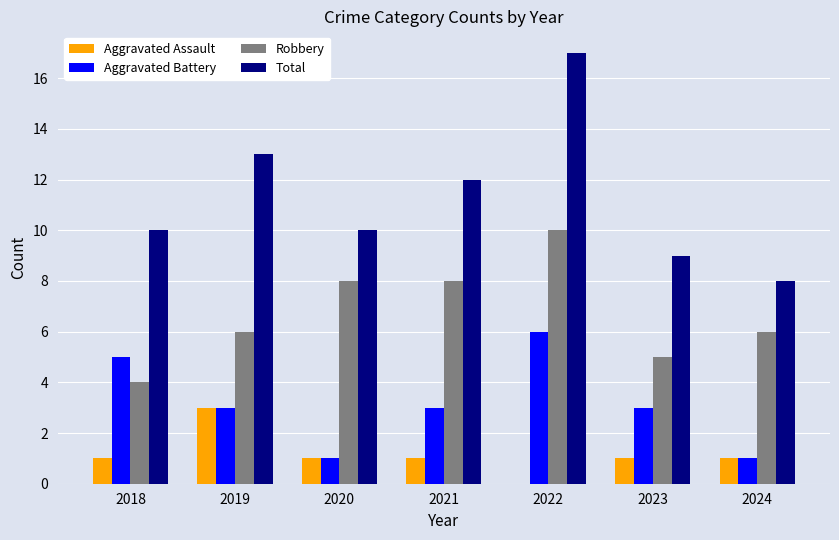

Which category has the highest value across all series?

2022